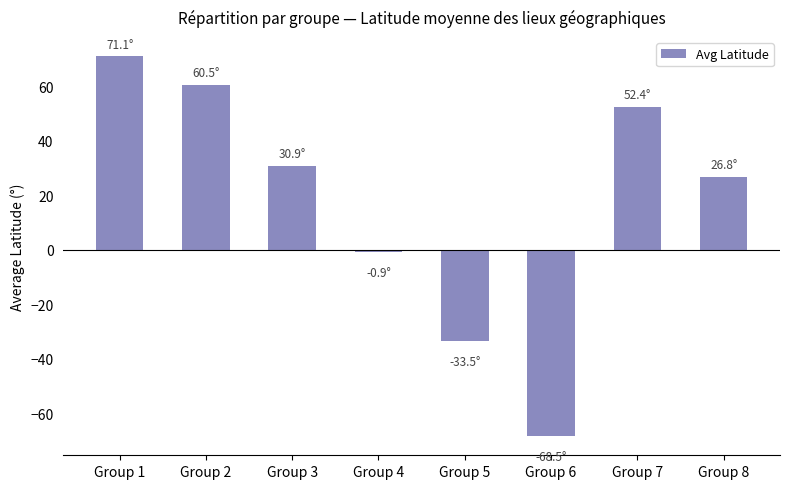

True or false: the data shows -42.0 at Group 6.

False